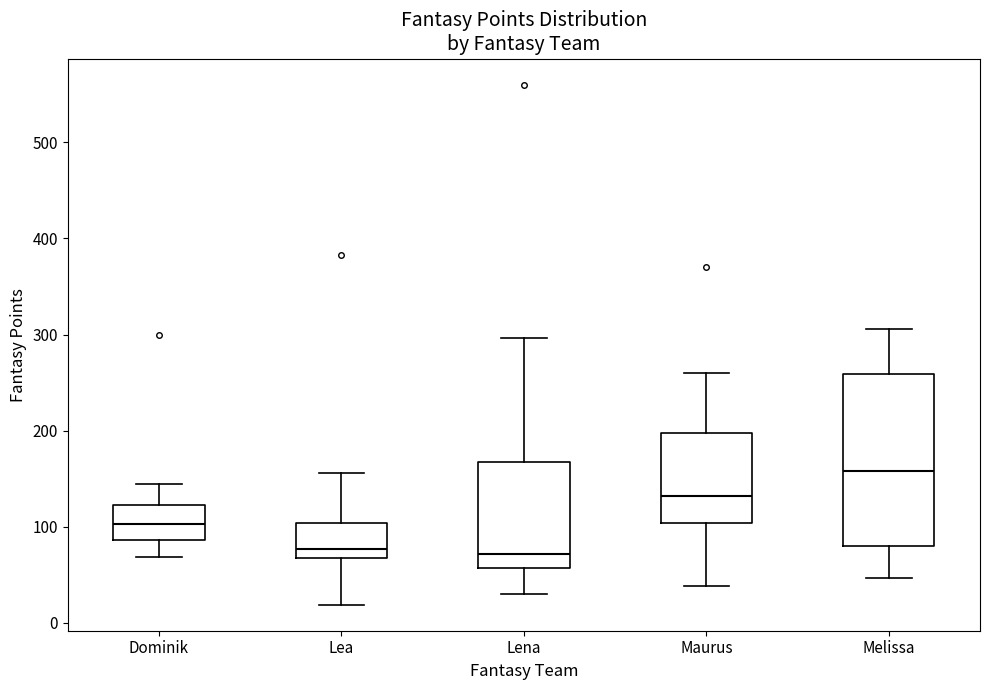

Reading left to right, read every box against the y-axis: the position of its median line, the range the box covers, and the ends of its whiskers. The values are not printed on the chart, so give them approximately, as read against the axis.

Dominik: median 100, box 90 to 120, whiskers 70 to 150
Lea: median 80, box 70 to 100, whiskers 20 to 160
Lena: median 70, box 60 to 170, whiskers 30 to 300
Maurus: median 130, box 100 to 200, whiskers 40 to 260
Melissa: median 160, box 80 to 260, whiskers 50 to 310